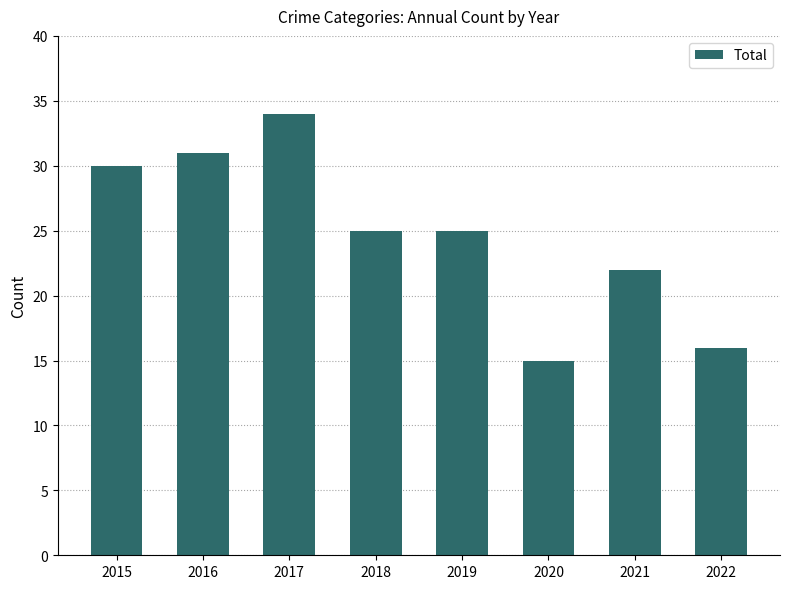

Where does the data first go above 25?

2015